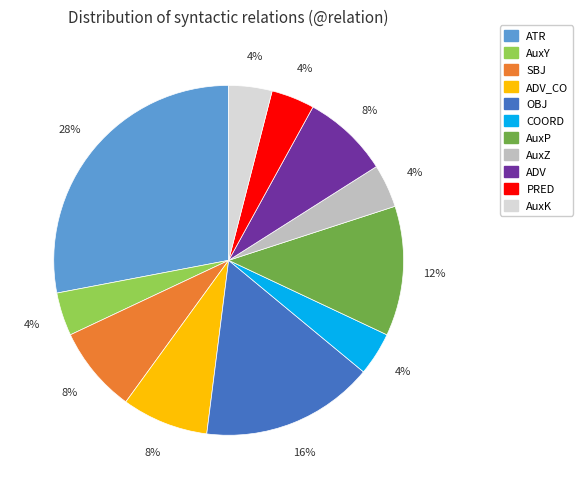

To the nearest percent, what is the average slice percentage?

9%